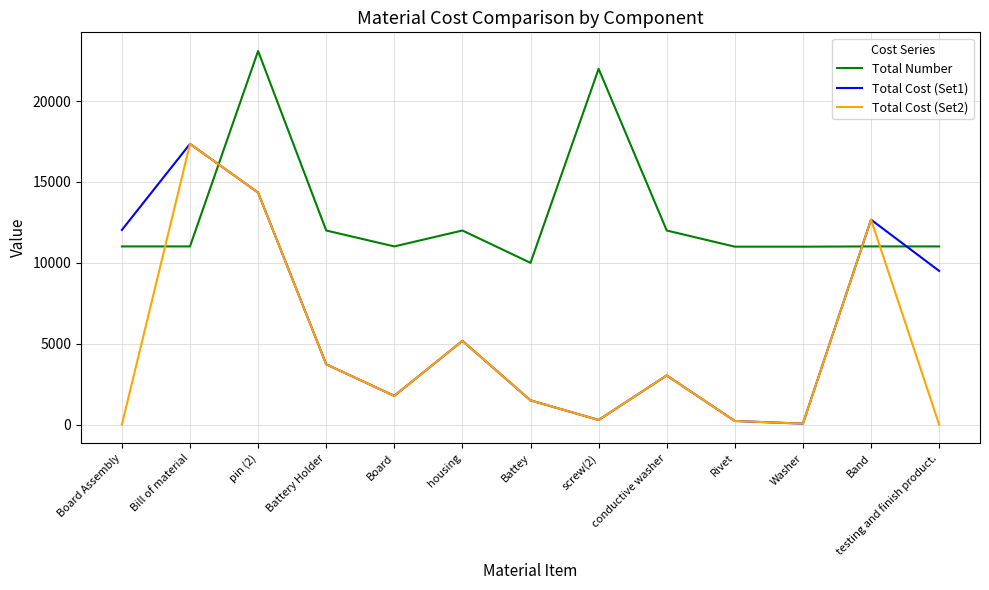

Rank the series by their average value, from highest to lowest.

Total Number, Total Cost (Set1), Total Cost (Set2)